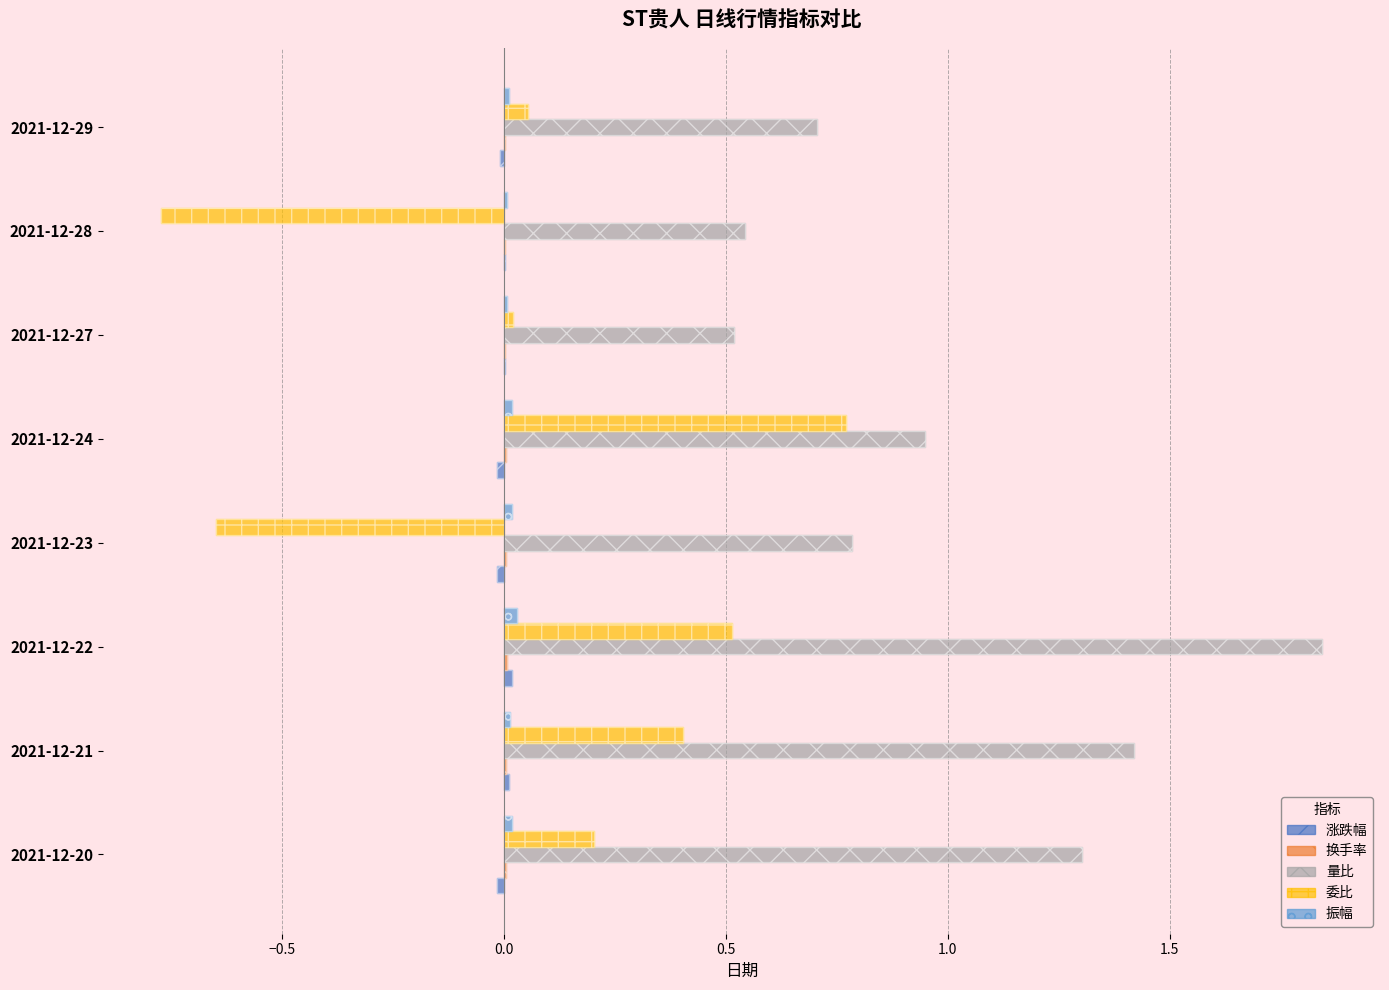

Is the value of 量比 at 2021-12-28 greater than the value of 委比 at 2021-12-22?

Yes